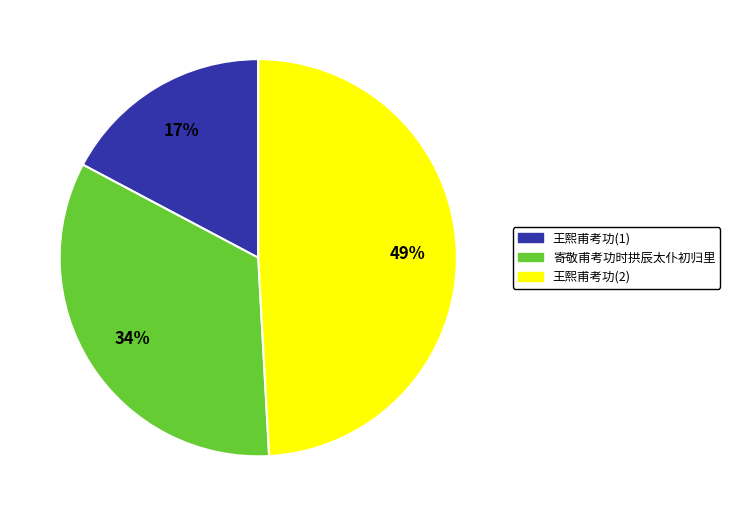

How many segments does this pie chart have?

3